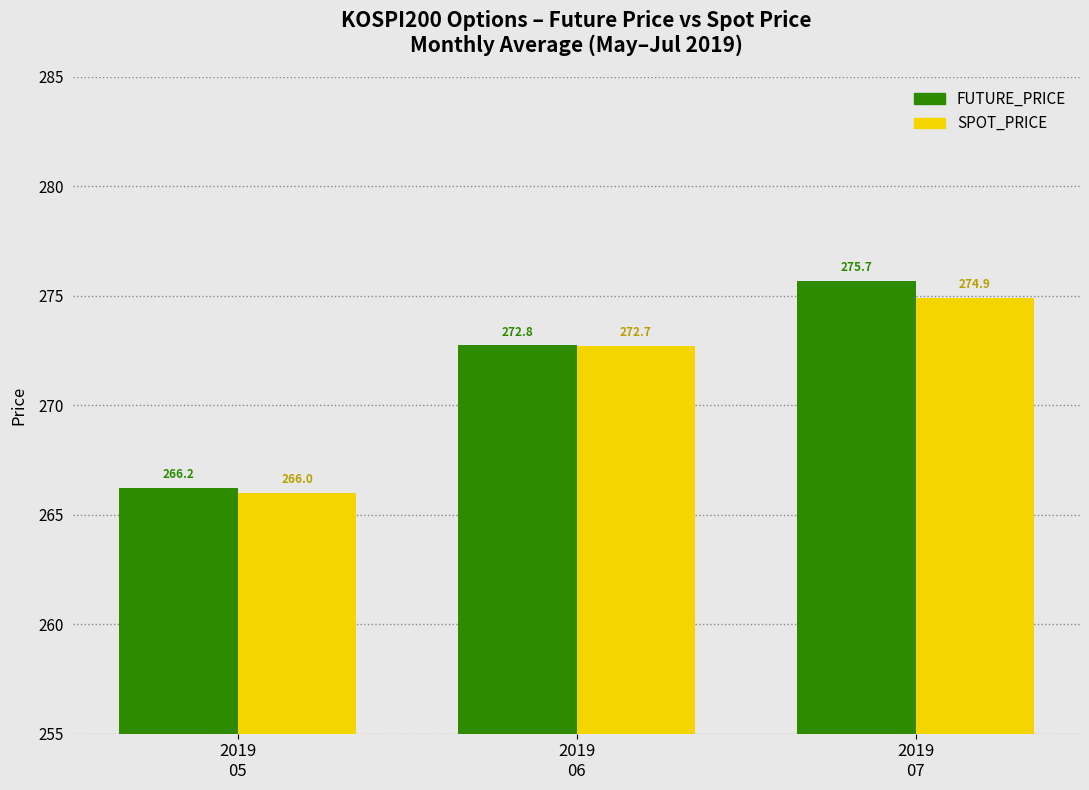

What is the total value across all series at 2019
06?

545.5